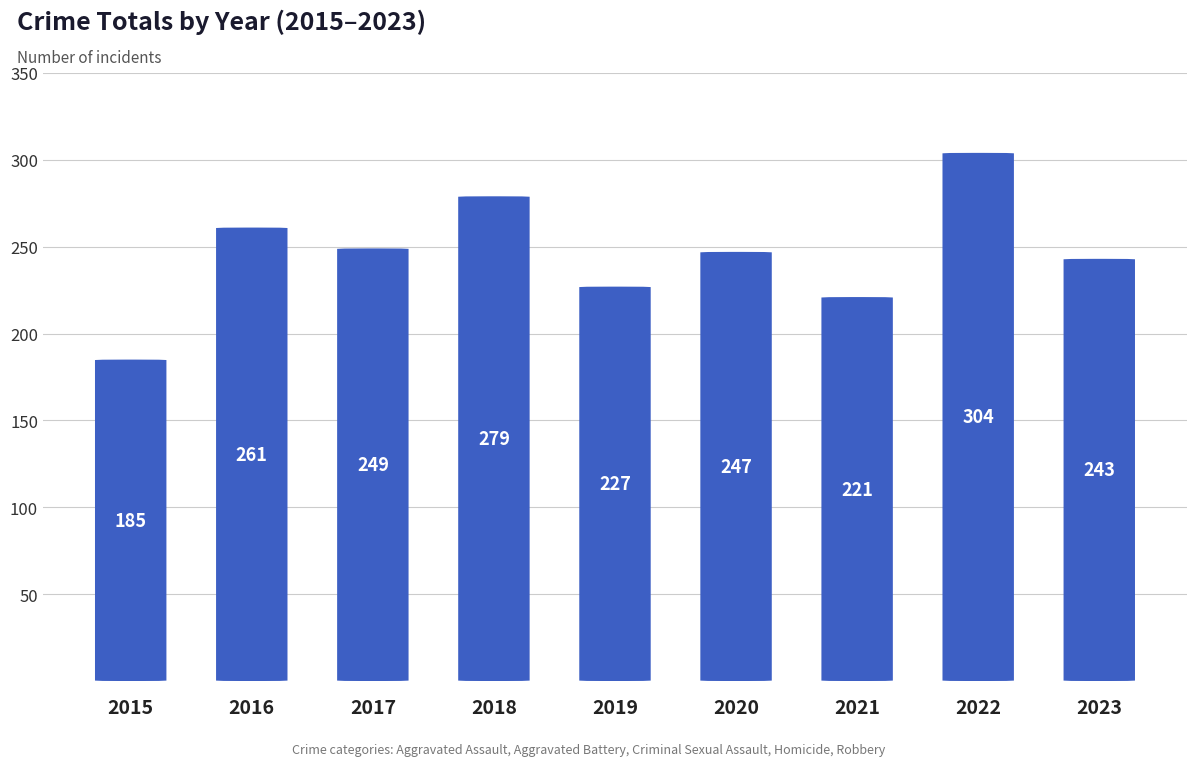

What is the ratio of the value at 2022 to the value at 2020?

1.2